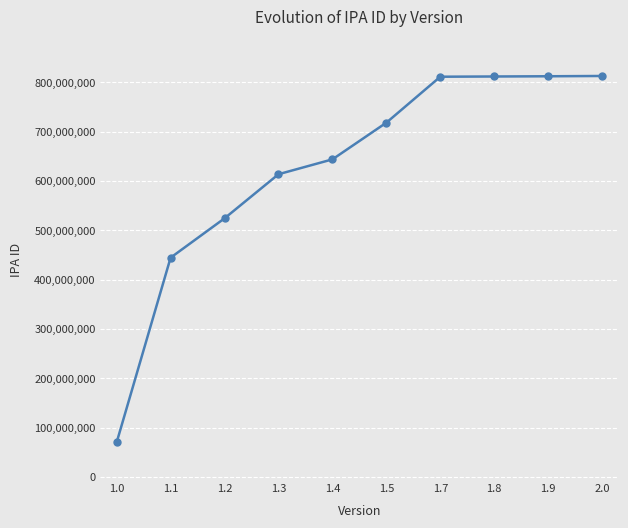

What is the difference between the second highest and second lowest values?

367814425